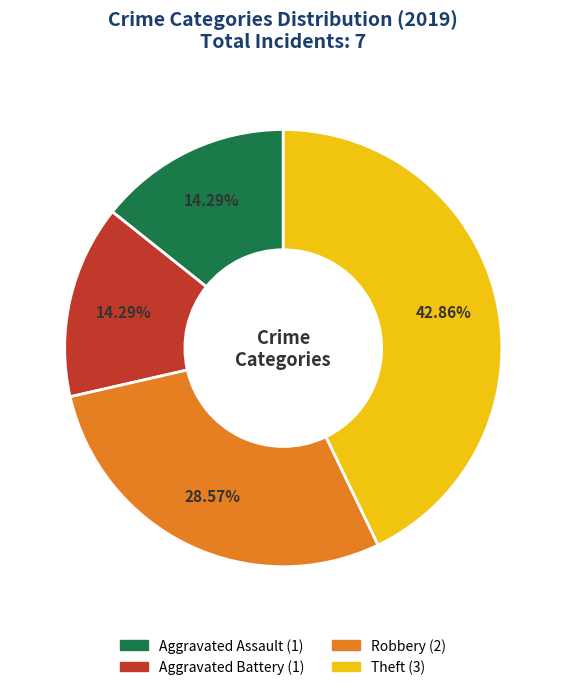

Which has a higher value, Theft or Aggravated Assault?

Theft